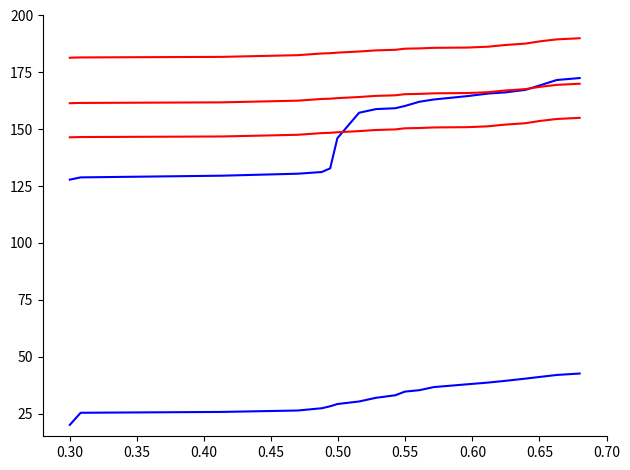

Does the chart have visible grid lines?

No